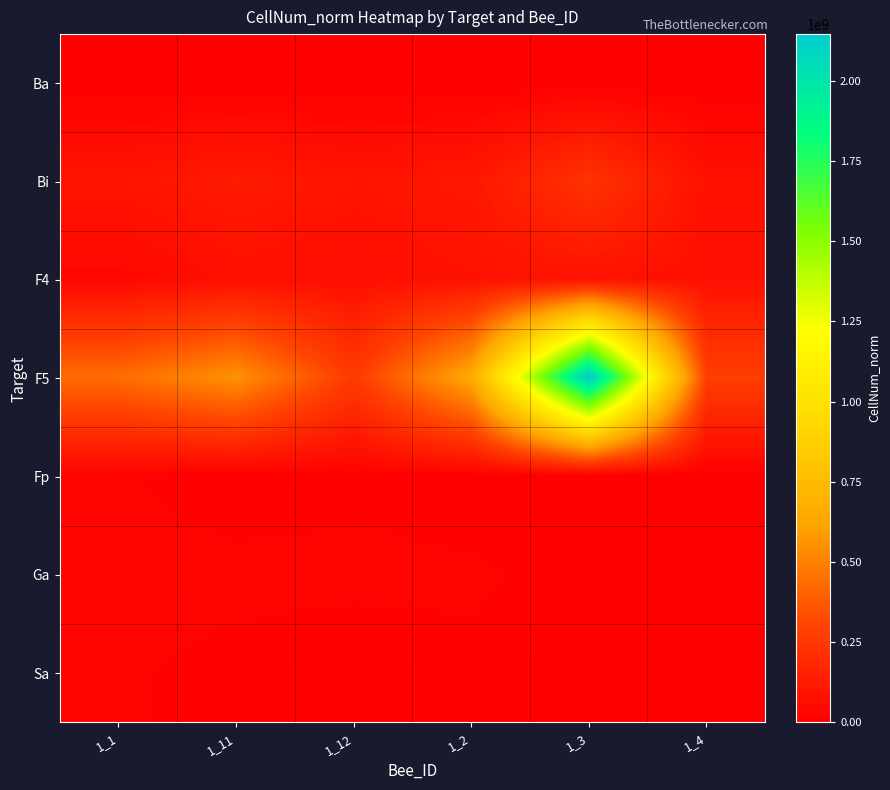

Which series has the widest spread of values?

F5